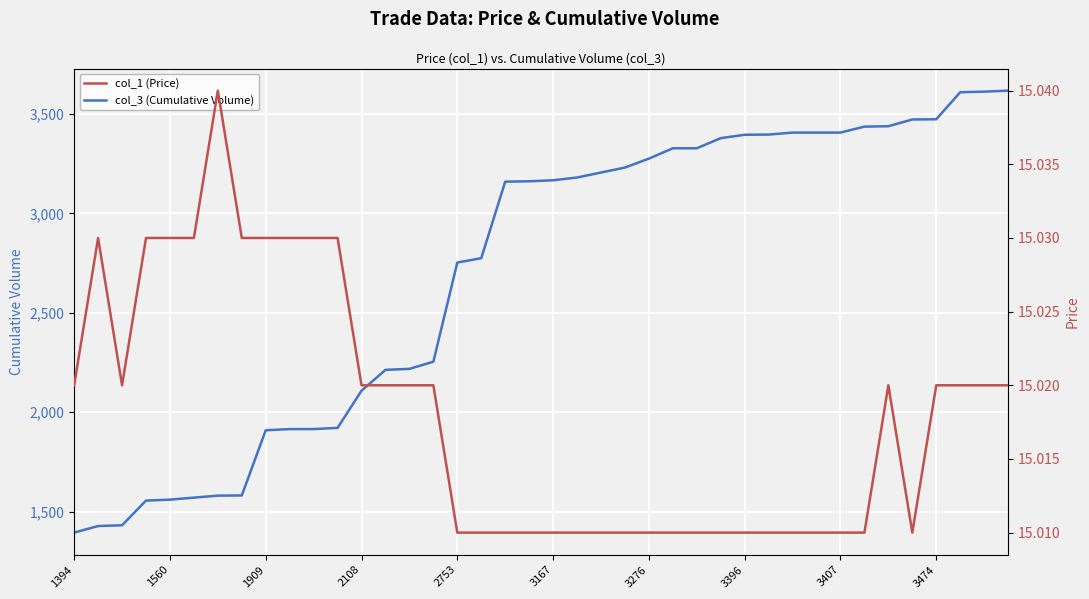

Is it true that col_3 (Cumulative Volume) equals 2510 at 1560?

False